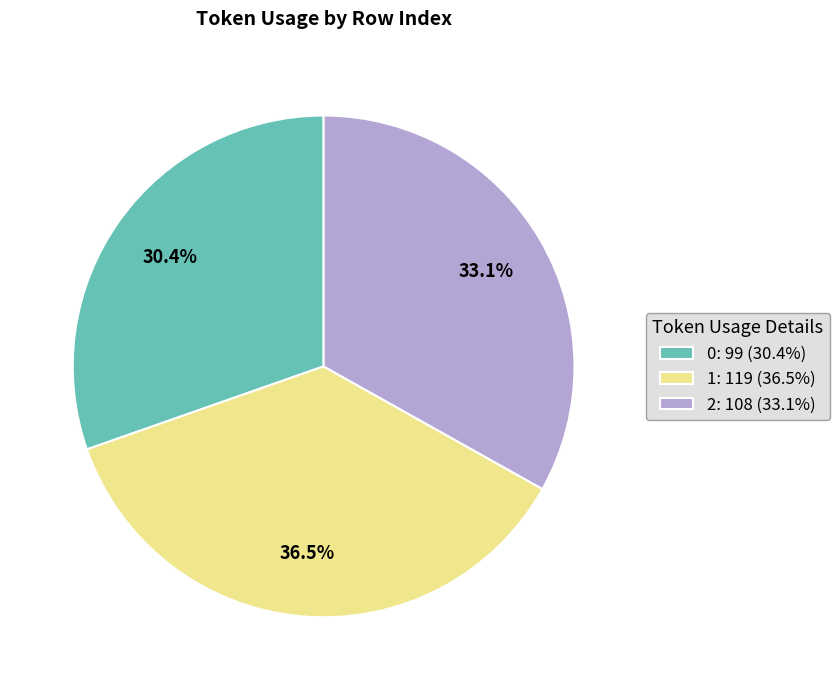

What percentage is the 2 slice, to the nearest percent?

33%